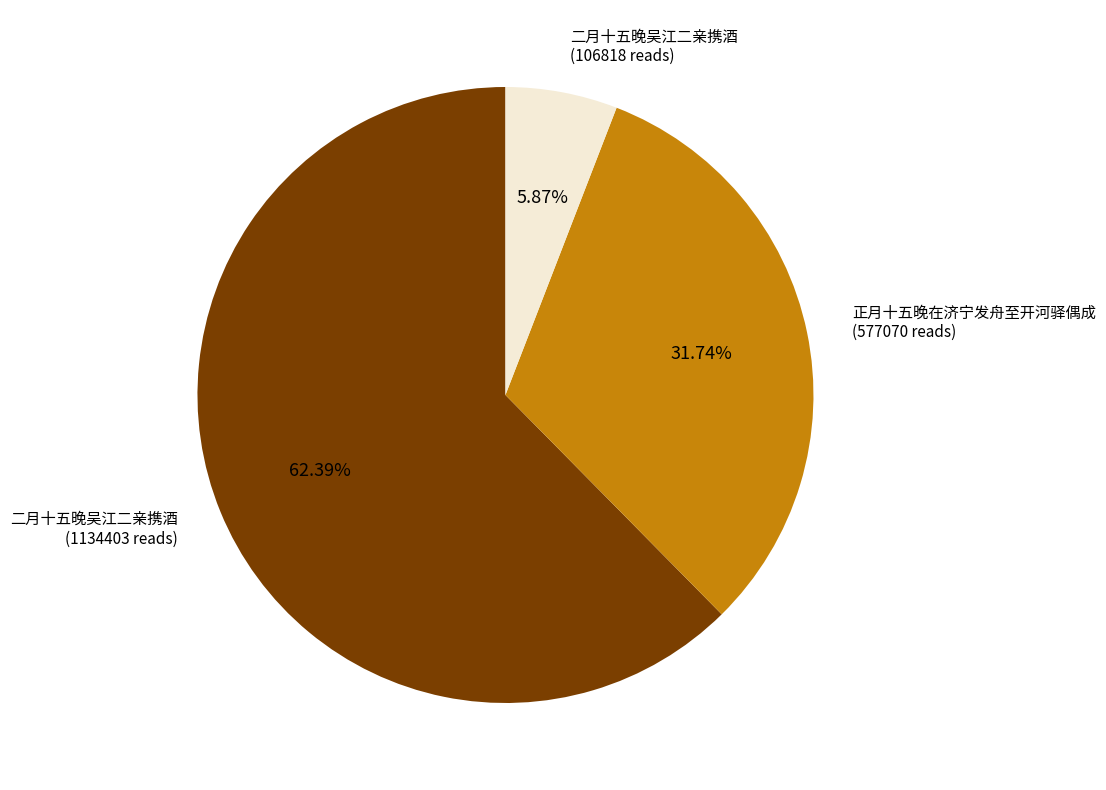

Is there any slice that represents more than half of the pie?

Yes